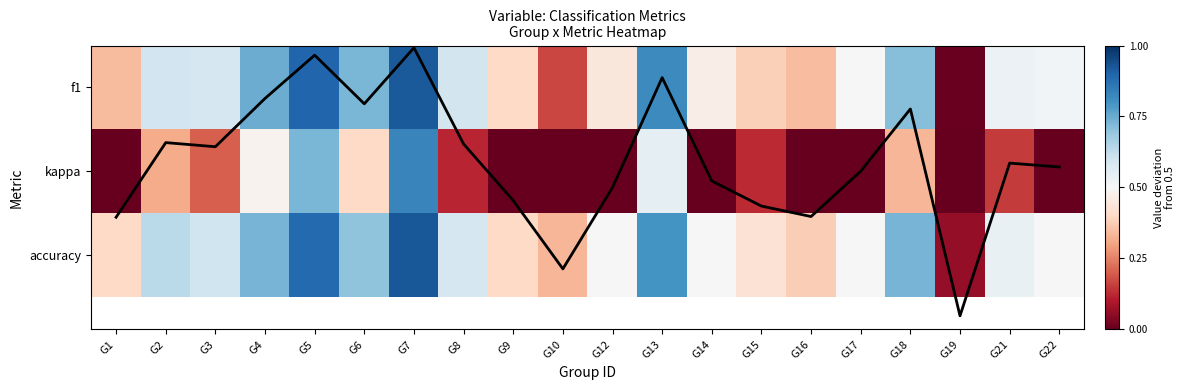

The accuracy series shows 0.1 at G8. True or false?

False